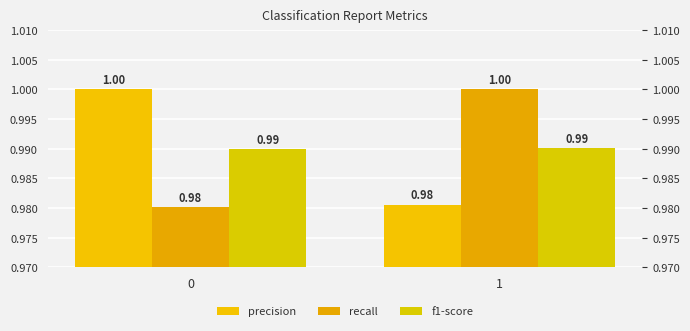

What is the average value of the precision series?

1.0